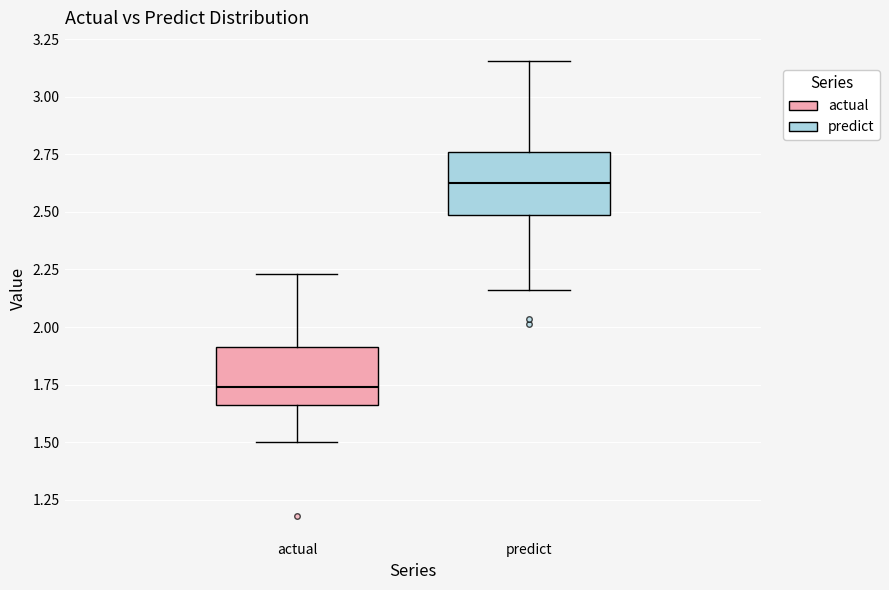

Reading left to right, transcribe this box plot: for each box, give where its median line is, the range the box spans, and where its two whiskers end, as read against the y-axis. The values are not printed on the chart, so give them approximately, as read against the axis.

actual: median 1.75, box 1.65 to 1.90, whiskers 1.50 to 2.25
predict: median 2.65, box 2.50 to 2.75, whiskers 2.15 to 3.15